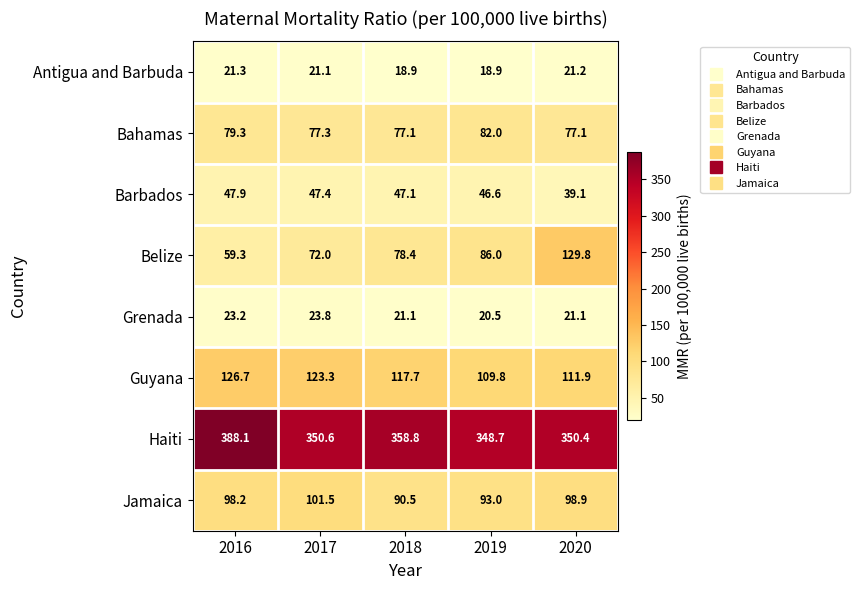

At which category is the sum across all series the highest?

2020